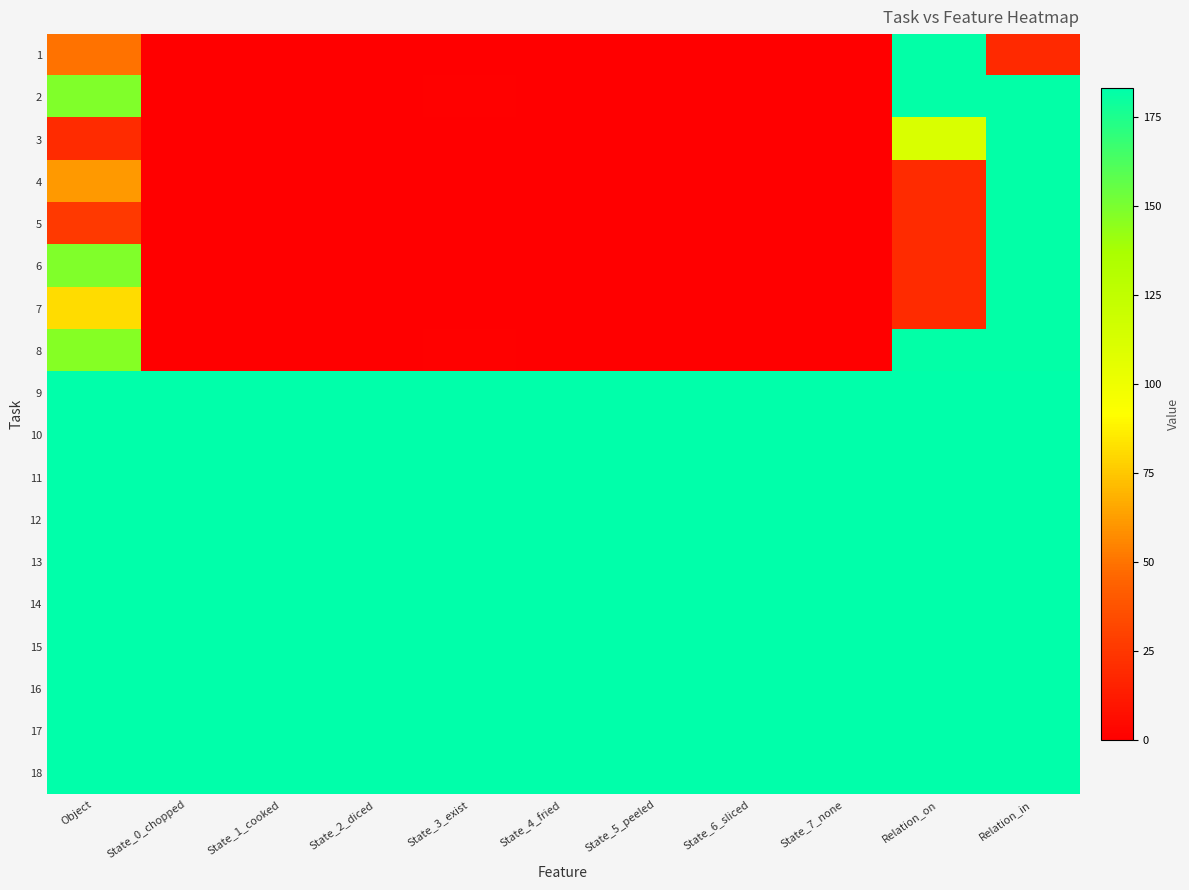

At Relation_in, list the series in order from smallest to largest.

1, 2, 3, 4, 5, 6, 7, 8, 9, 10, 11, 12, 13, 14, 15, 16, 17, 18